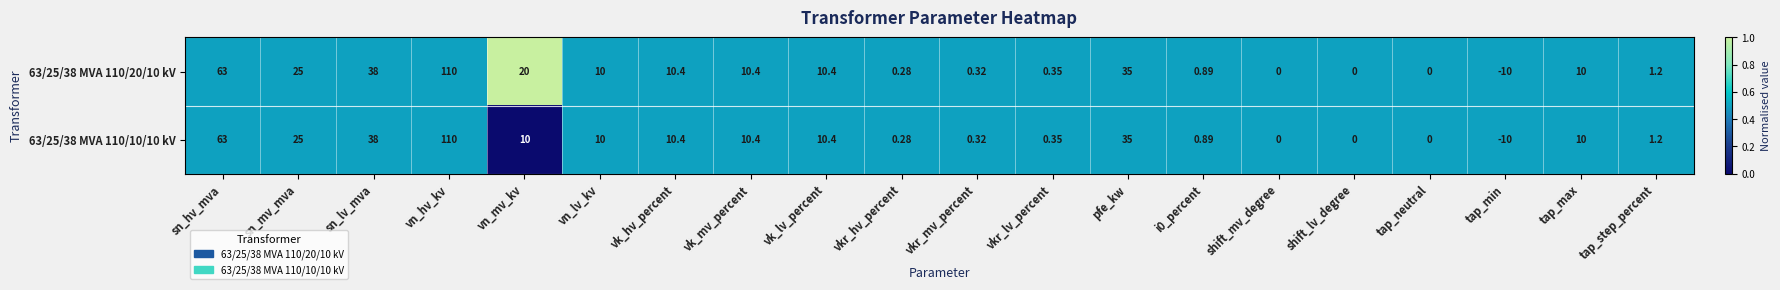

Which category has the highest value across all series?

vn_hv_kv